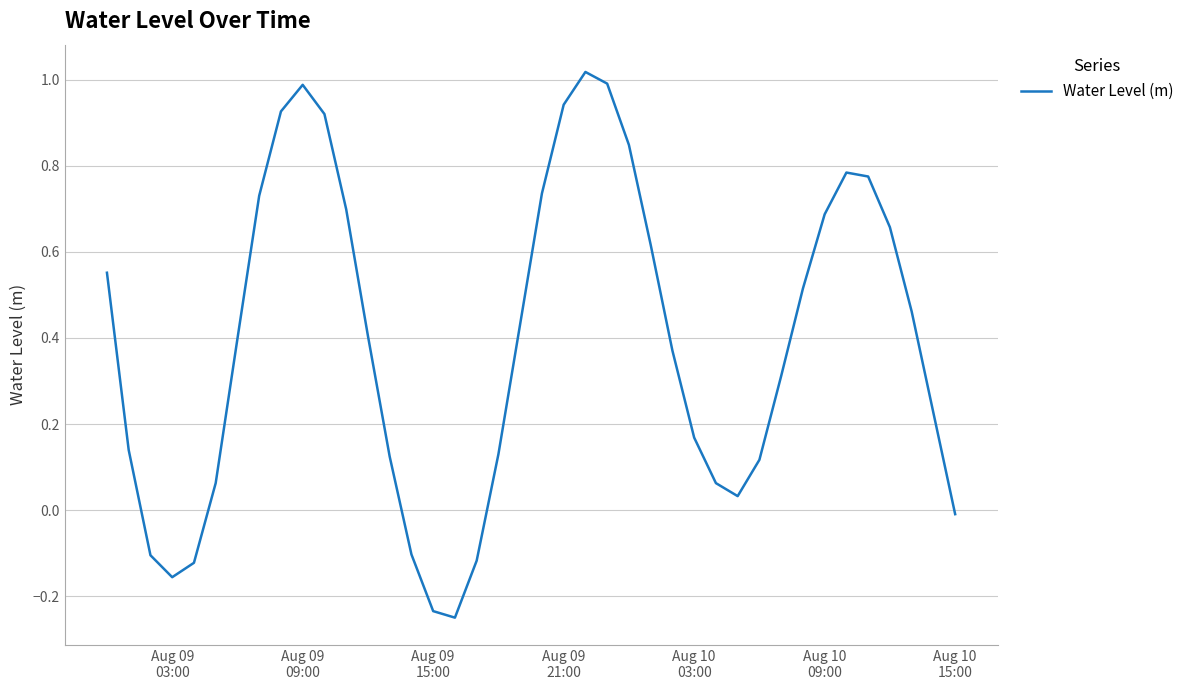

What is the difference between the maximum and minimum values?

1.3